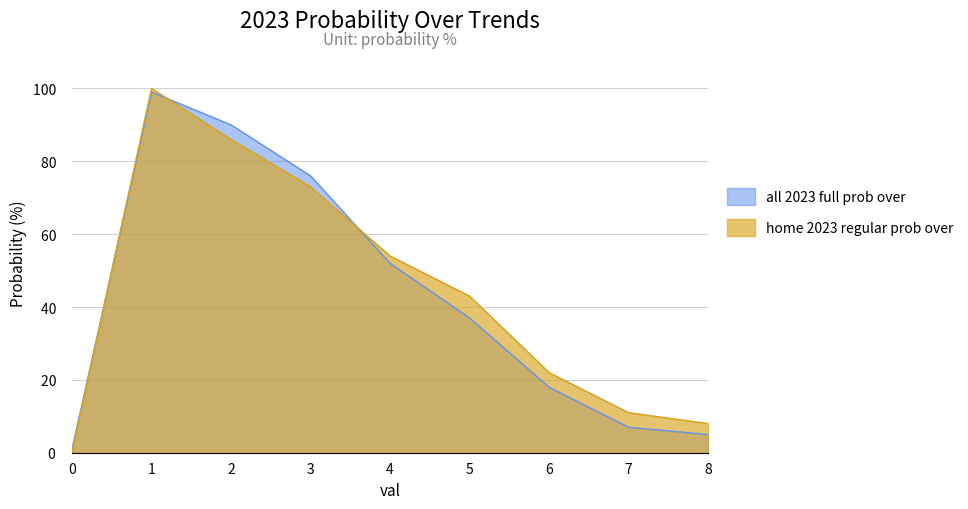

Which has a higher value, 7 or 2?

2